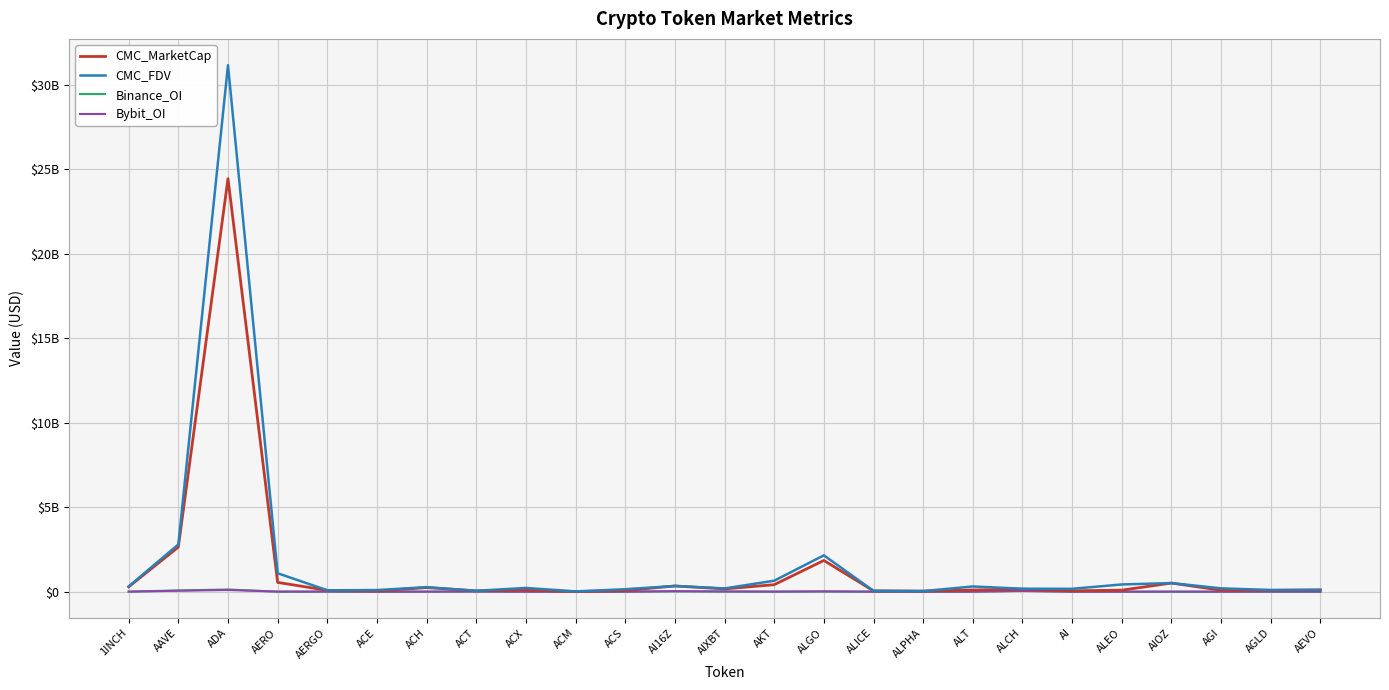

Does the chart display data point markers on the line(s)?

No